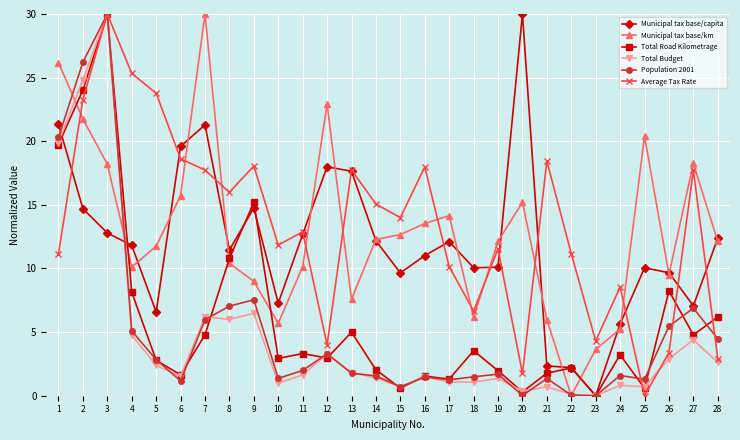

What is the total value across all series at 1?

118.6